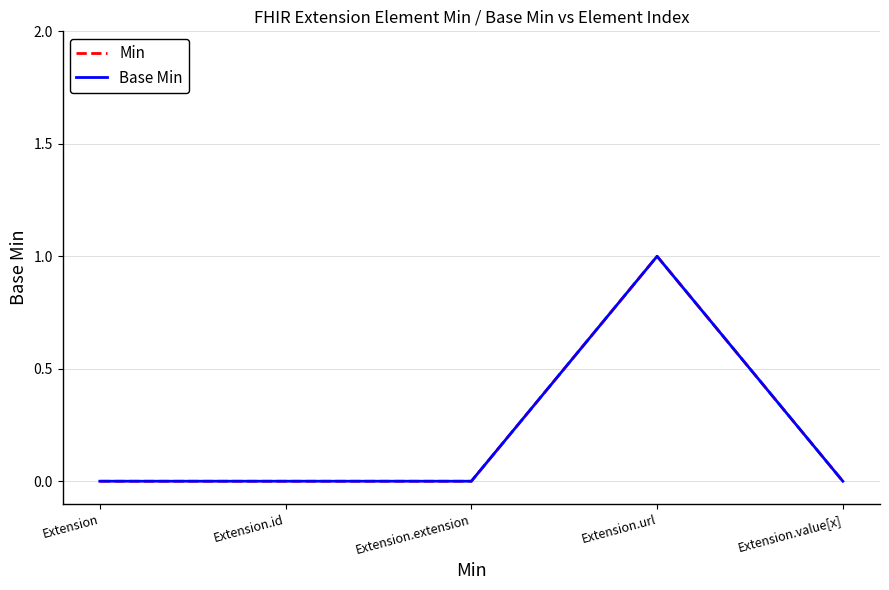

Which series has the largest total across all categories?

Min